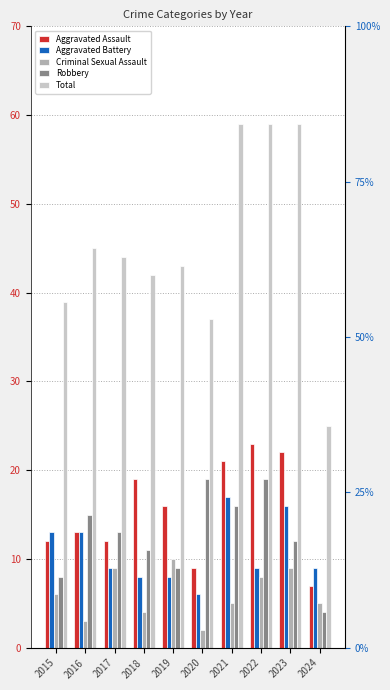

Which label corresponds to the smallest value in the chart?

2020